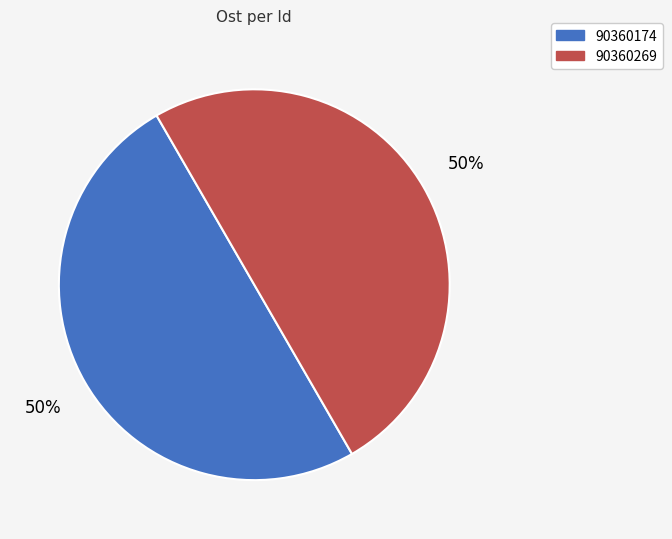

To the nearest percent, what is the combined percentage of 90360269 and 90360174?

100%